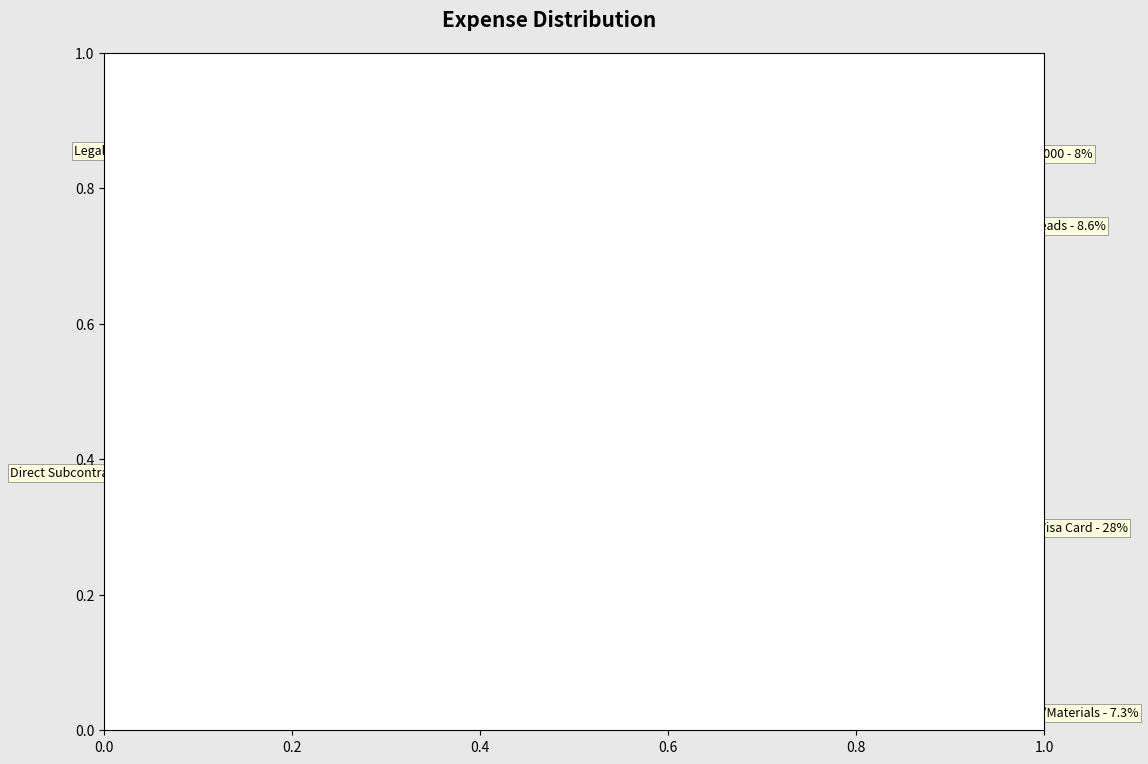

Does any single category account for the majority?

No